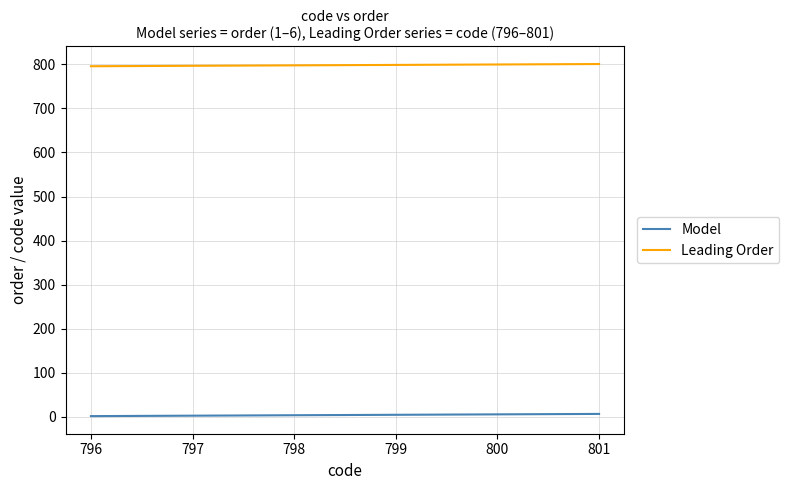

At 797, list the series in order from largest to smallest.

Leading Order, Model